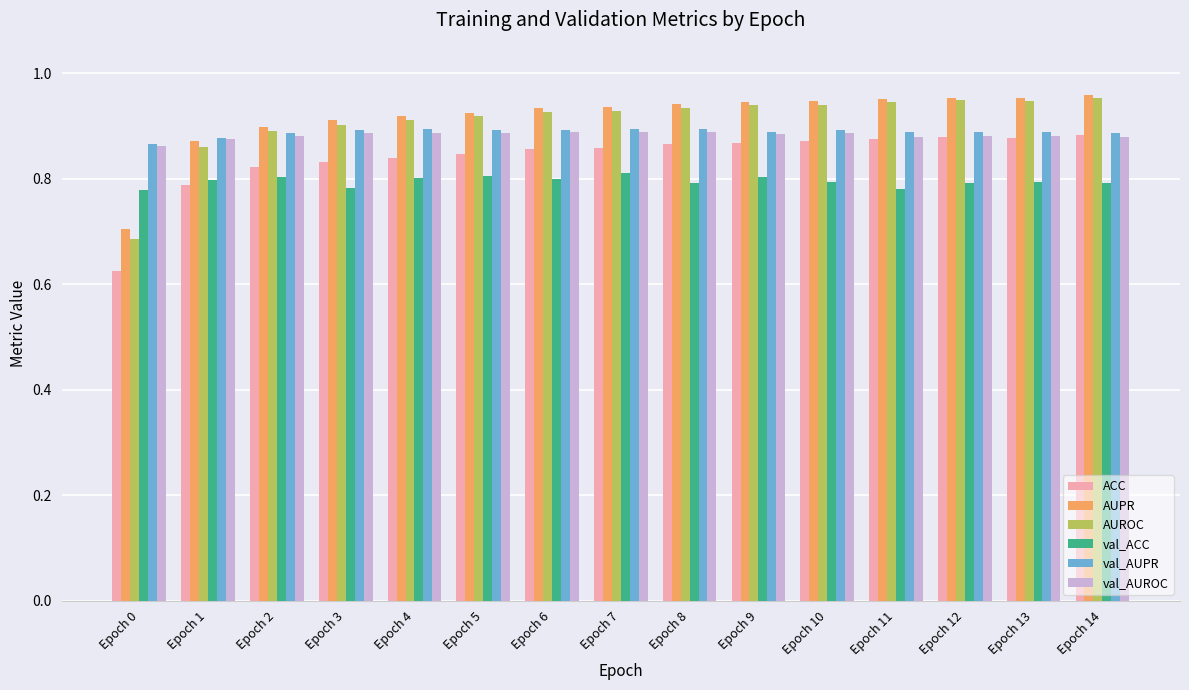

Which series has the largest range (max minus min)?

AUROC